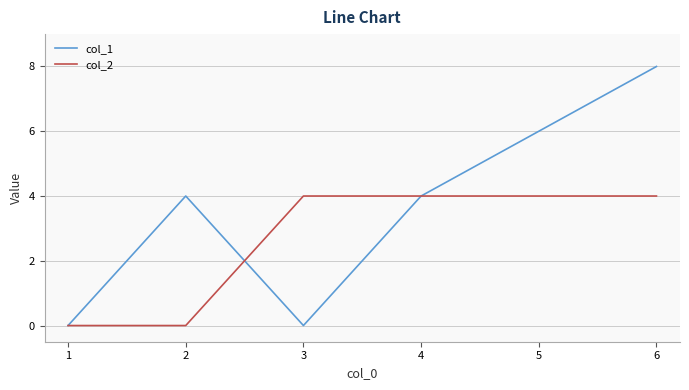

Rank the series at 2 from lowest to highest value.

col_2, col_1